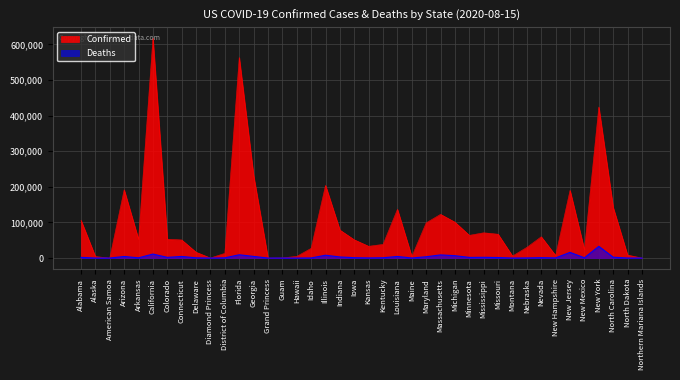

What is the label of the 5th point from the left?

Arkansas